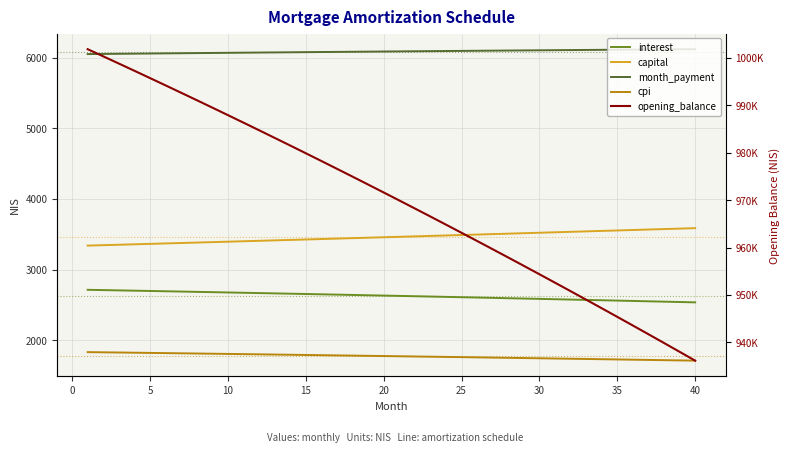

Reading left to right, what are all the values shown in this chart?

interest: 2713.3	2709.2	2705.1	2701.0	2696.8	2692.6	2688.4	2684.2	2679.9	2675.7	2671.3	2667.0	2662.7	2658.3	2653.9	2649.4	2645.0	2640.5	2636.0	2631.5	2626.9	2622.3	2617.7	2613.1	2608.4	2603.7	2599.0	2594.3	2589.5	2584.7	2579.9	2575.1	2570.2	2565.3	2560.4	2555.4	2550.4	2545.4	2540.4	2535.4
capital: 3339.4	3345.6	3351.7	3357.8	3364.0	3370.2	3376.3	3382.5	3388.7	3394.9	3401.2	3407.4	3413.7	3419.9	3426.2	3432.5	3438.8	3445.1	3451.4	3457.7	3464.1	3470.4	3476.8	3483.1	3489.5	3495.9	3502.3	3508.8	3515.2	3521.6	3528.1	3534.6	3541.0	3547.5	3554.0	3560.5	3567.1	3573.6	3580.2	3586.7
month_payment: 6052.7	6054.8	6056.8	6058.8	6060.8	6062.8	6064.8	6066.7	6068.7	6070.6	6072.5	6074.4	6076.3	6078.2	6080.1	6081.9	6083.7	6085.6	6087.4	6089.2	6090.9	6092.7	6094.5	6096.2	6097.9	6099.6	6101.3	6103.0	6104.7	6106.4	6108.0	6109.6	6111.2	6112.8	6114.4	6116.0	6117.5	6119.1	6120.6	6122.1
cpi: 1830.6	1827.8	1825.0	1822.2	1819.4	1816.5	1813.7	1810.8	1807.9	1805.0	1802.1	1799.1	1796.2	1793.2	1790.2	1787.2	1784.1	1781.1	1778.0	1775.0	1771.9	1768.8	1765.6	1762.5	1759.3	1756.1	1752.9	1749.7	1746.5	1743.2	1739.9	1736.6	1733.3	1730.0	1726.7	1723.3	1719.9	1716.5	1713.1	1709.7
opening_balance: 1001833.3	1000324.5	998806.7	997280.0	995744.3	994199.7	992646.1	991083.4	989511.6	987930.8	986340.8	984741.7	983133.4	981515.9	979889.1	978253.1	976607.8	974953.2	973289.2	971615.9	969933.2	968241.0	966539.3	964828.2	963107.5	961377.3	959637.5	957888.1	956129.0	954360.3	952581.9	950793.7	948995.8	947188.1	945370.6	943543.2	941706.0	939858.9	938001.8	936134.7